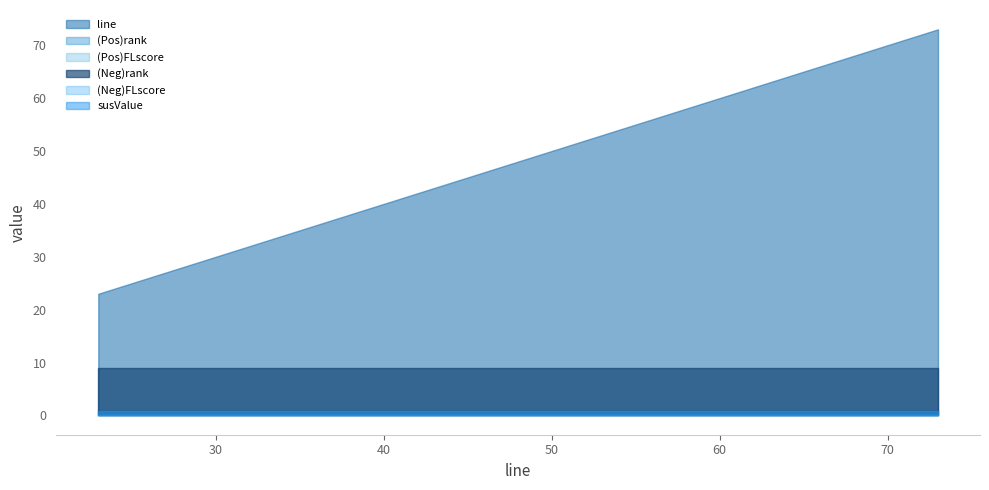

At which category does the chart reach its peak across all series?

73